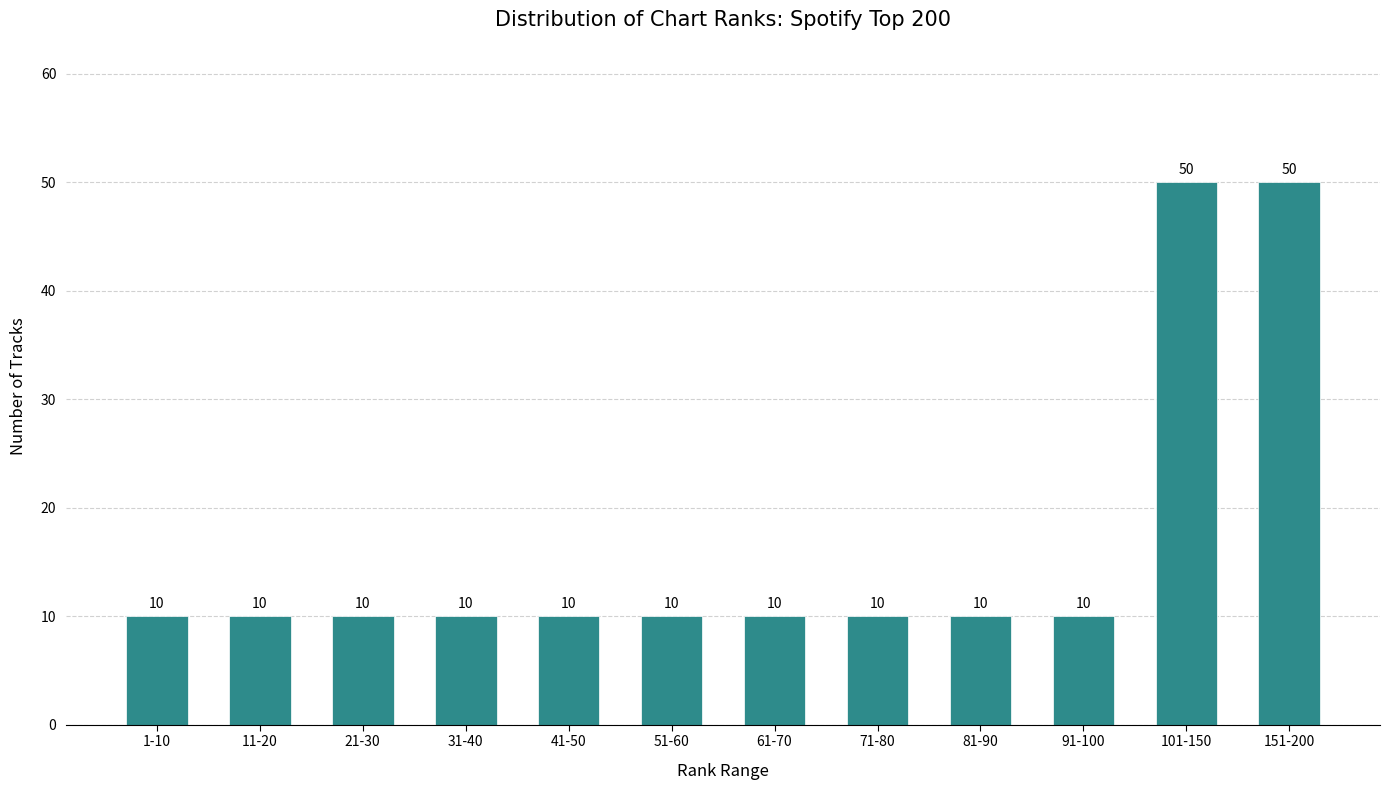

Reading right to left, list all the values displayed in this chart.

50	50	10	10	10	10	10	10	10	10	10	10